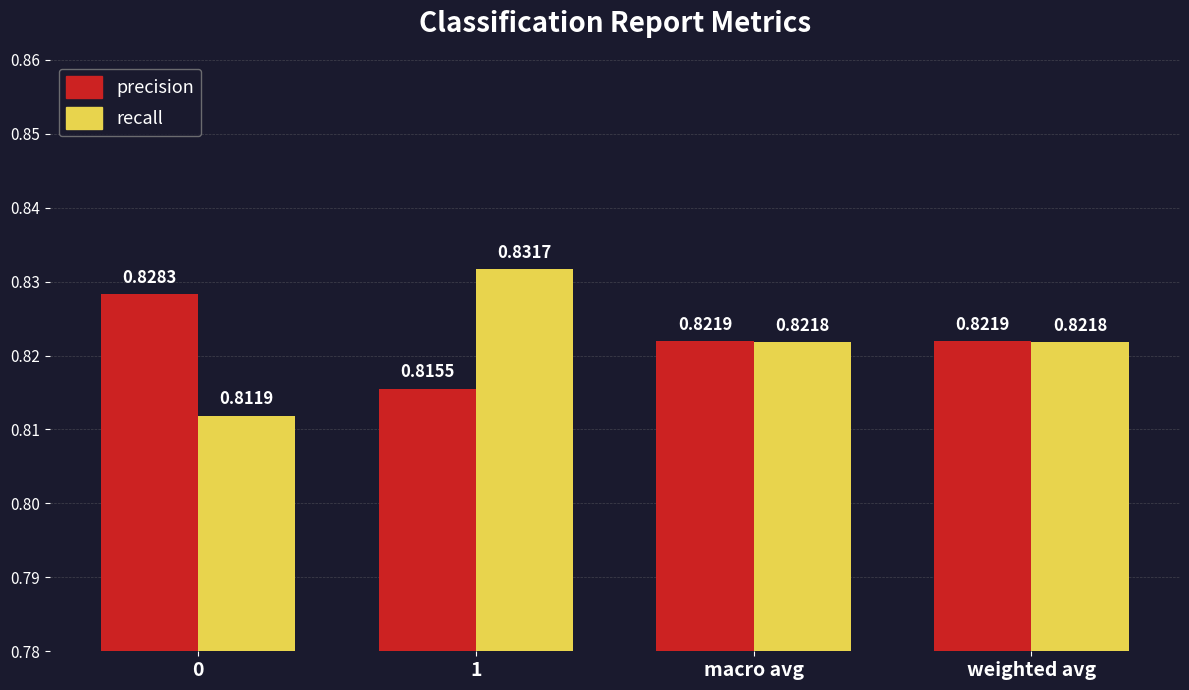

Between 0 and macro avg, which series saw the biggest shift?

recall